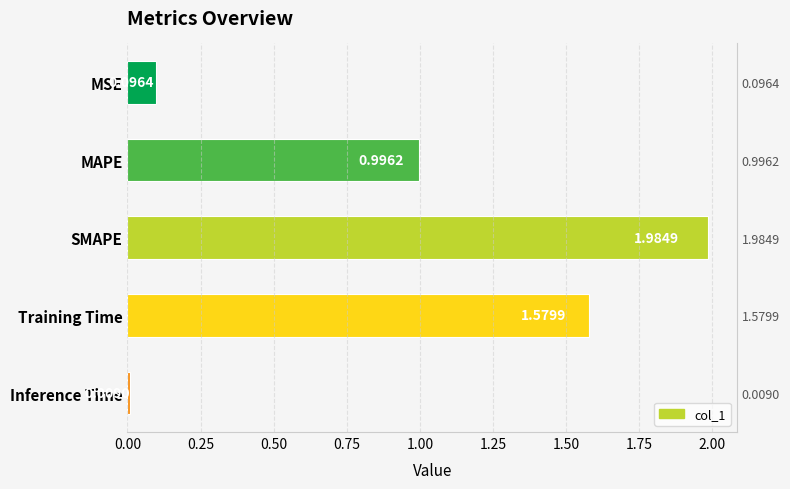

Reading left to right, what are all the values shown in this chart?

0.1	1.0	2.0	1.6	0.0